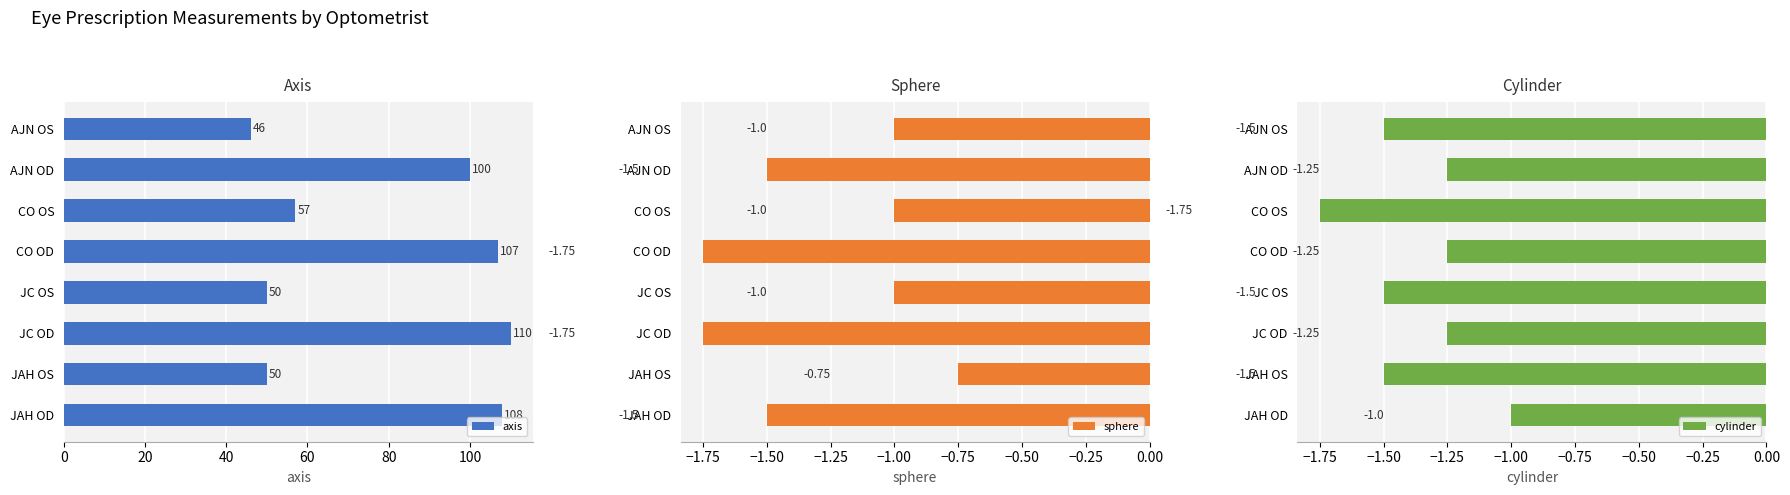

What is the minimum value for axis?

46